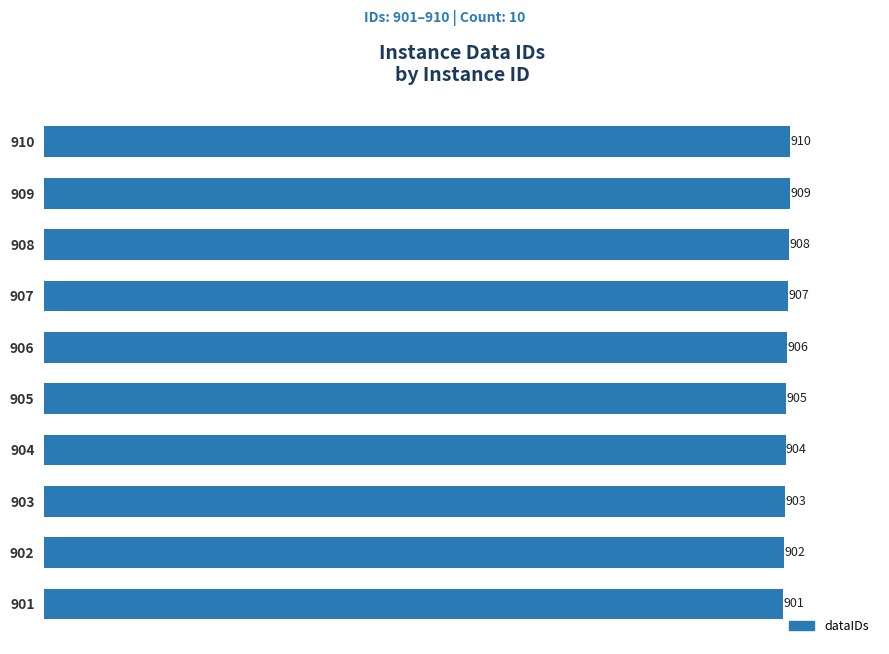

Is it true that the value at 905 is 1607?

False